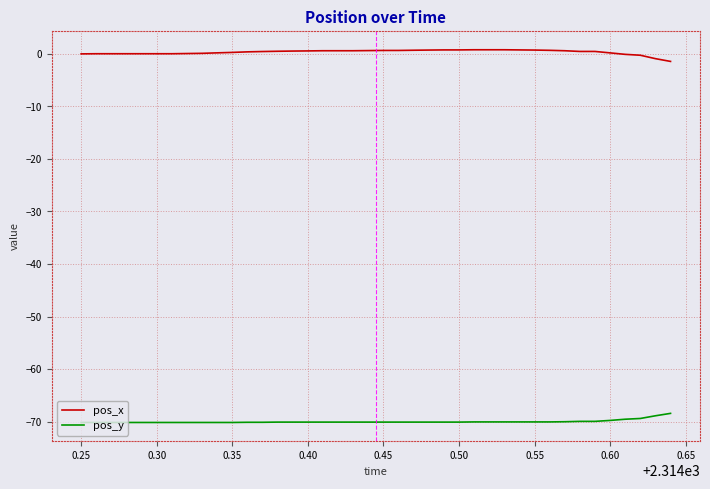

True or false: pos_x and pos_y cross at least once.

False